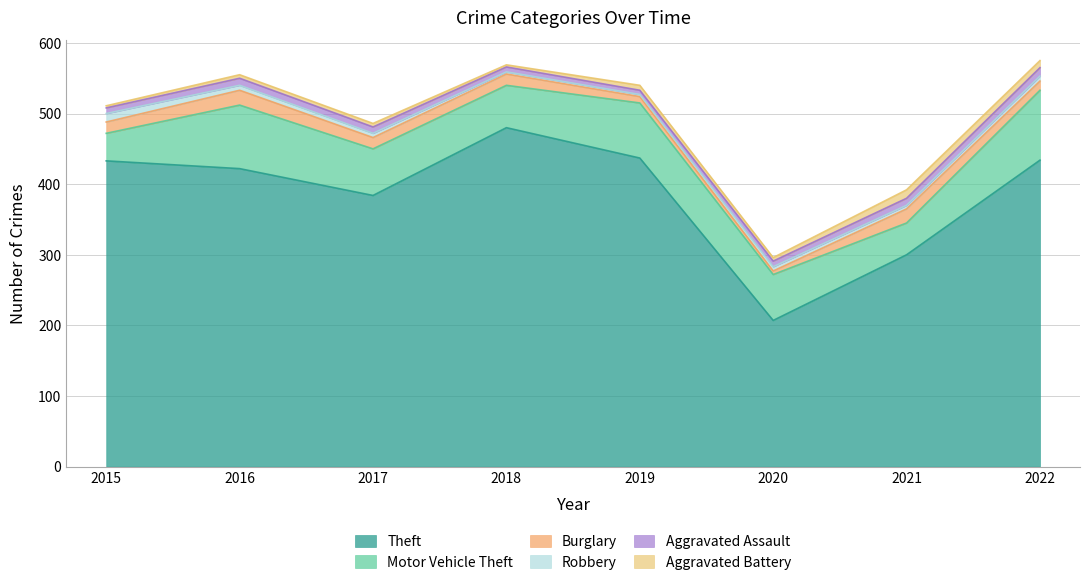

How many interior local peaks does the Theft series have?

1